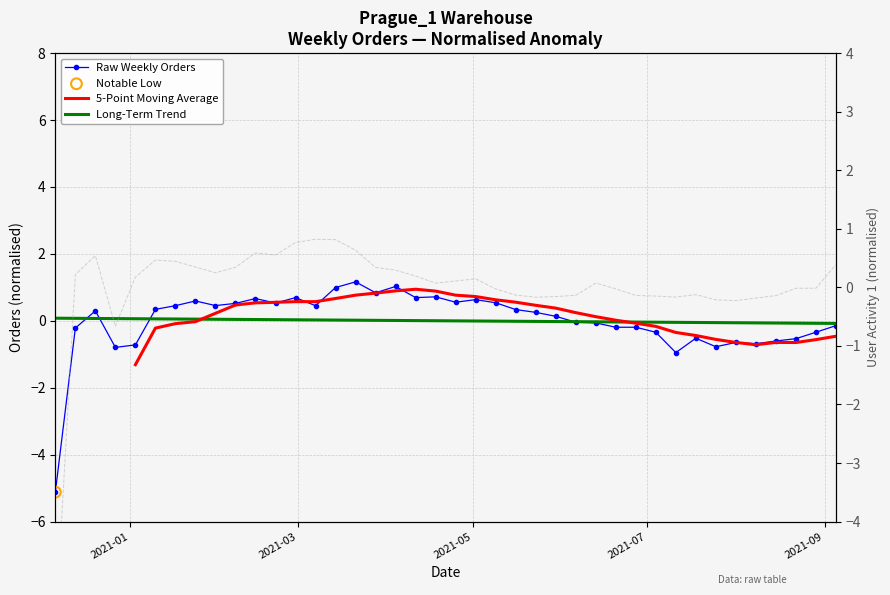

At how many categories does at least one series exceed -1?

40